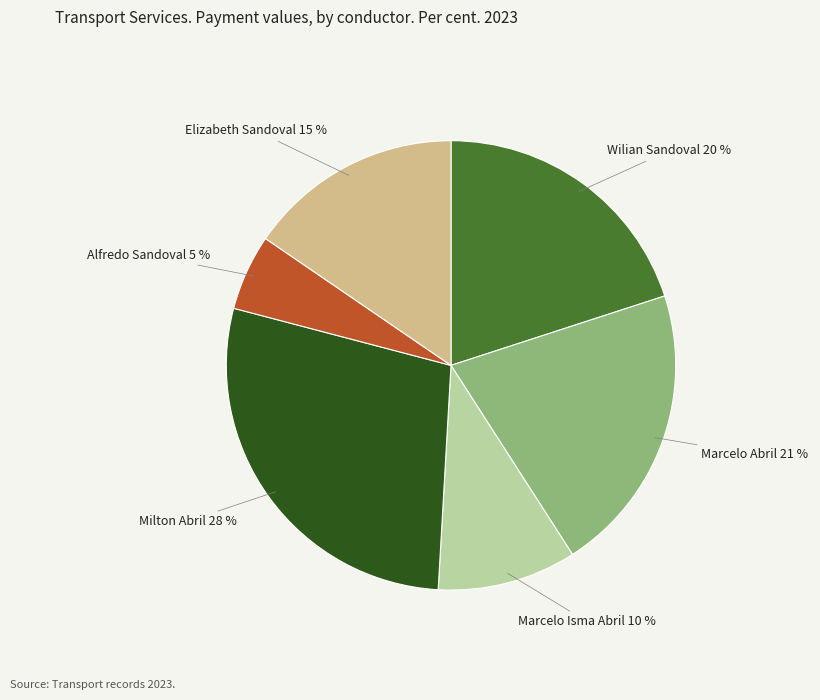

Is there any slice that represents more than half of the pie?

No